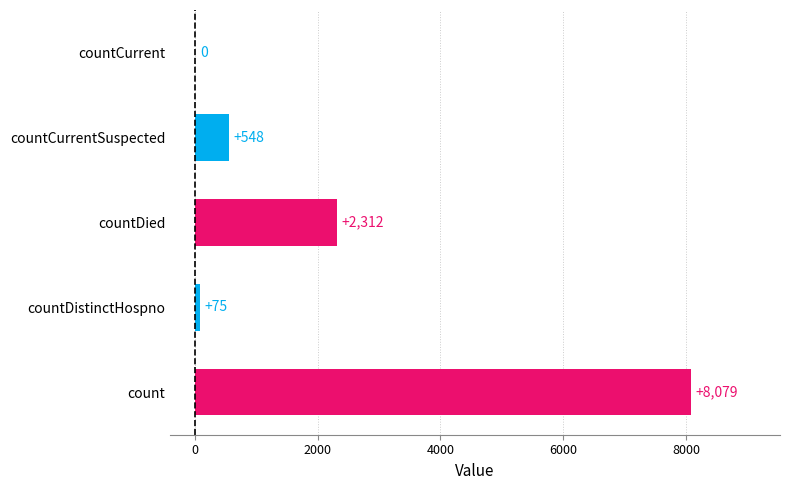

What is the sum of all values?

11014